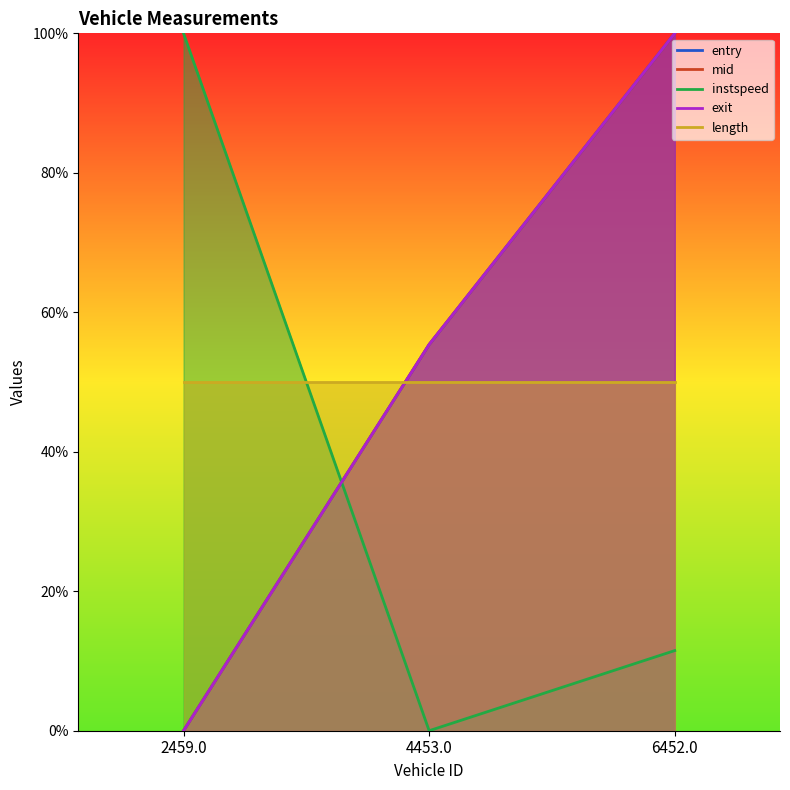

At which category does the chart reach its peak across all series?

6452.0